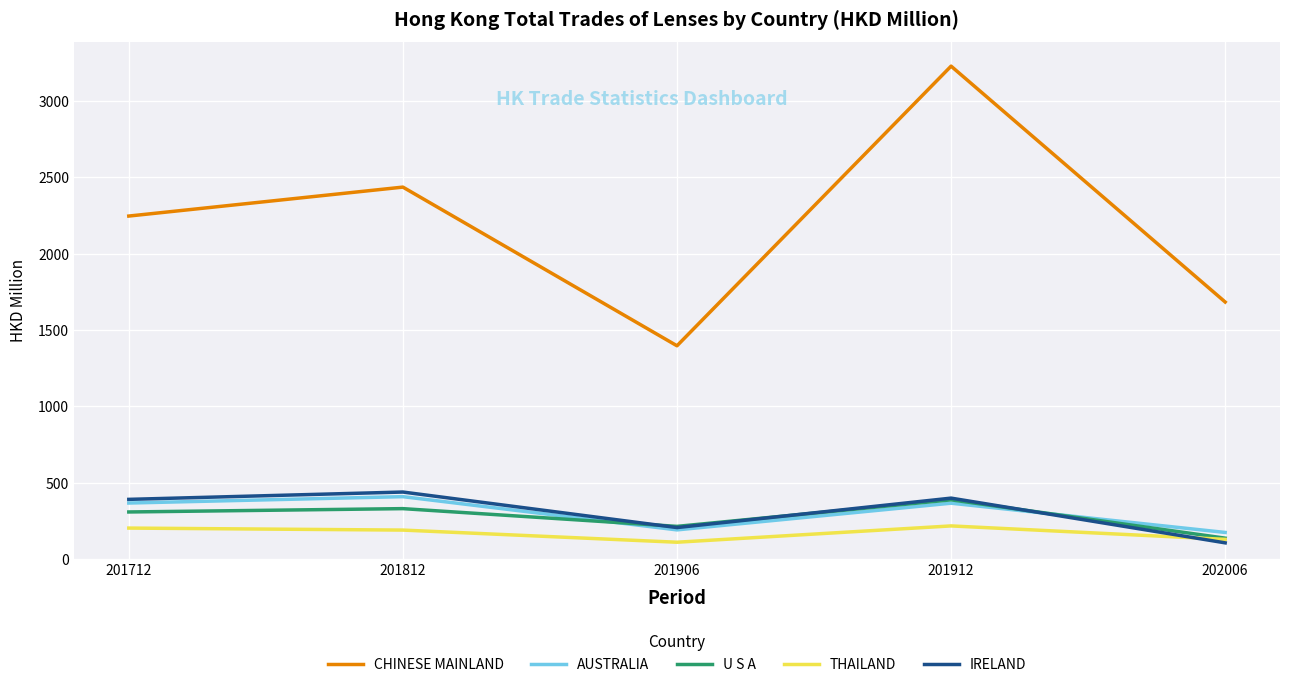

At which label is CHINESE MAINLAND closest to 2312?

201712